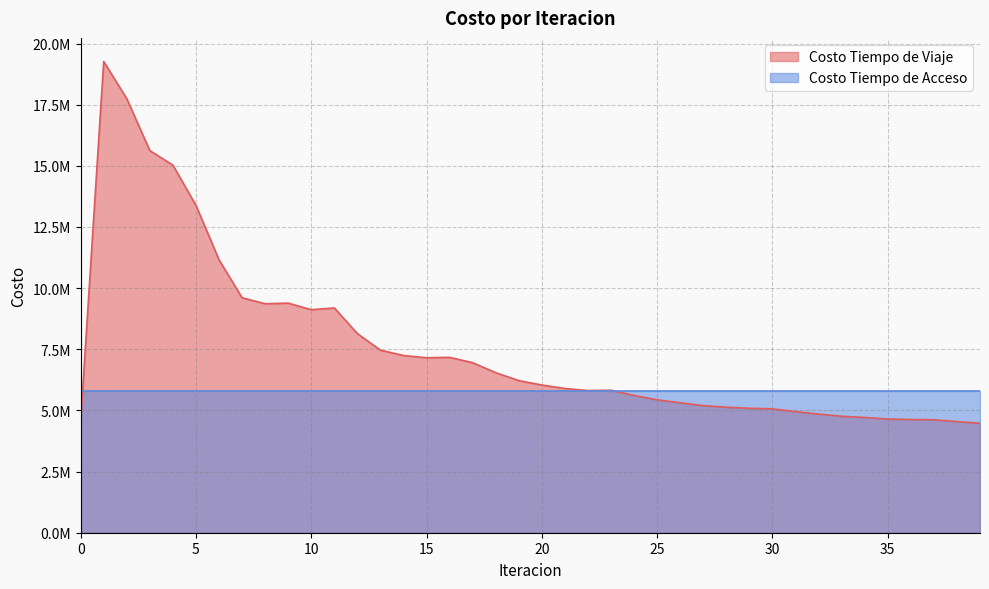

Is it true that the value at 24 is 5611176.6?

True